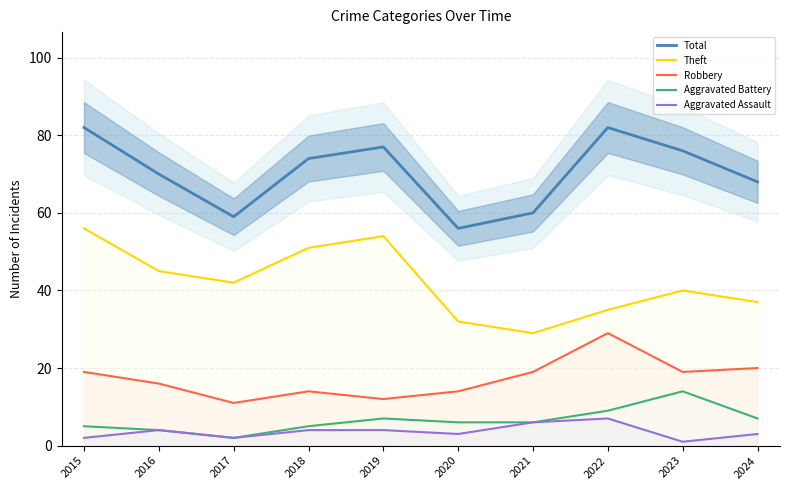

Which series has the largest total across all categories?

Total